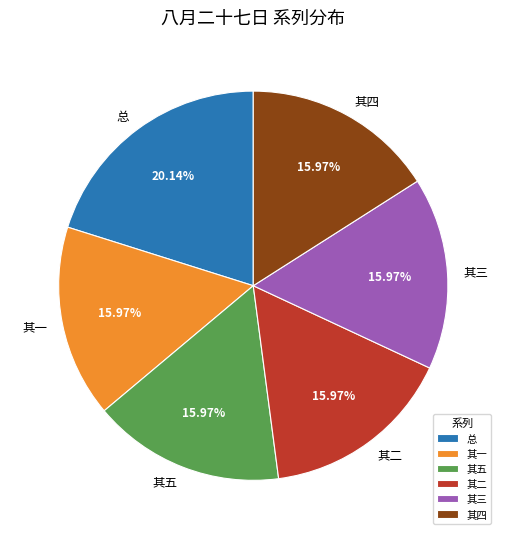

Do 其二 and 其四 together represent more than half of the pie?

No